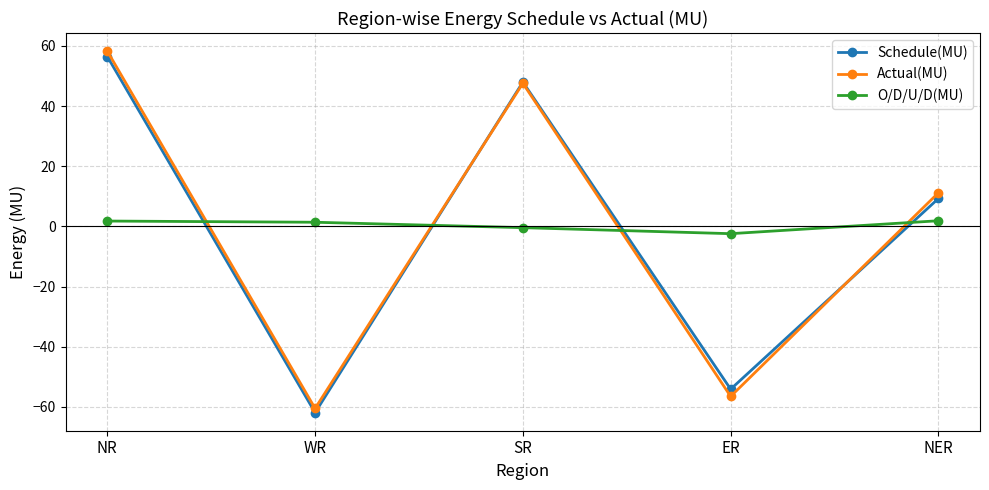

Which series has the largest range (max minus min)?

Actual(MU)